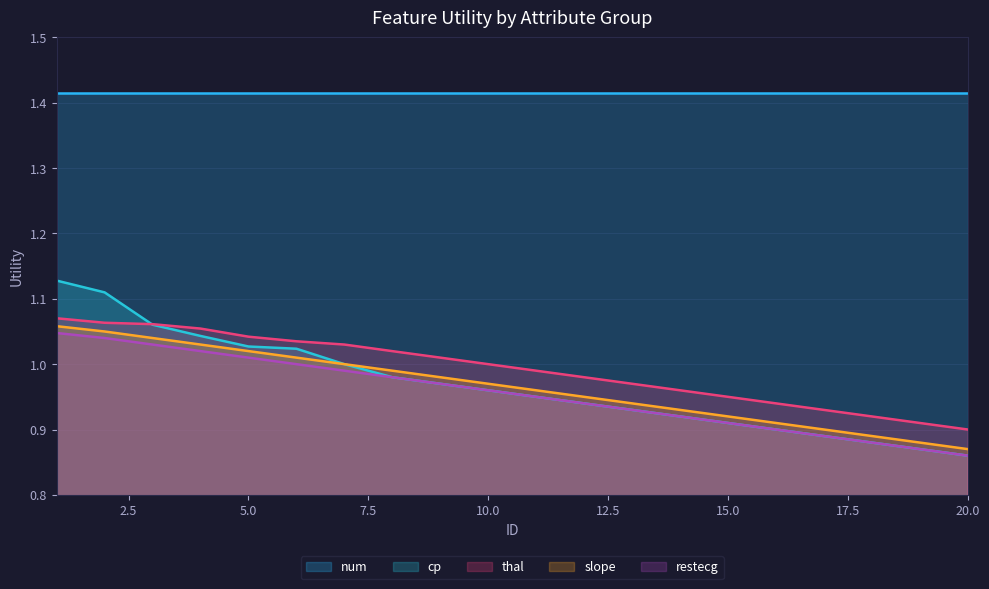

True or false: slope has more than 2 interior local peaks.

False